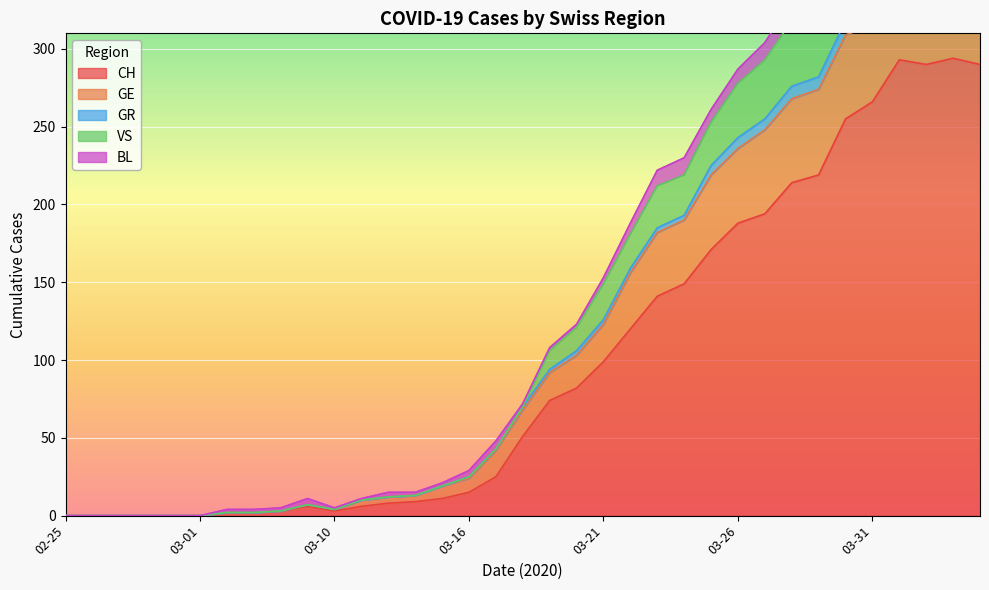

How many values in GR are above zero?

29